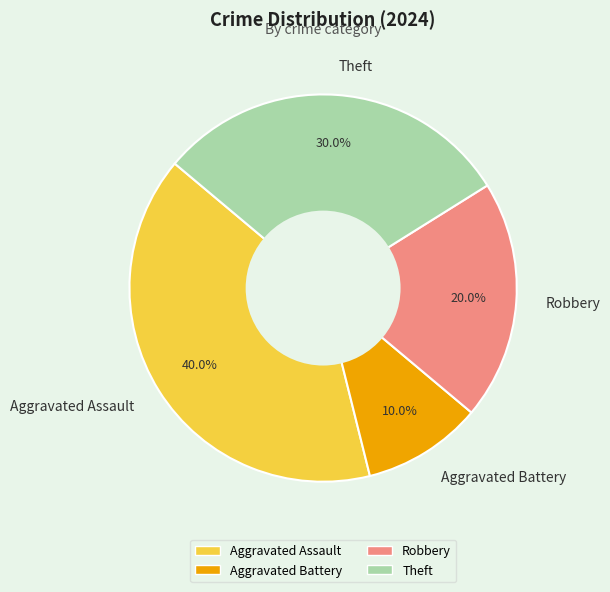

How many slices are in this pie chart?

4